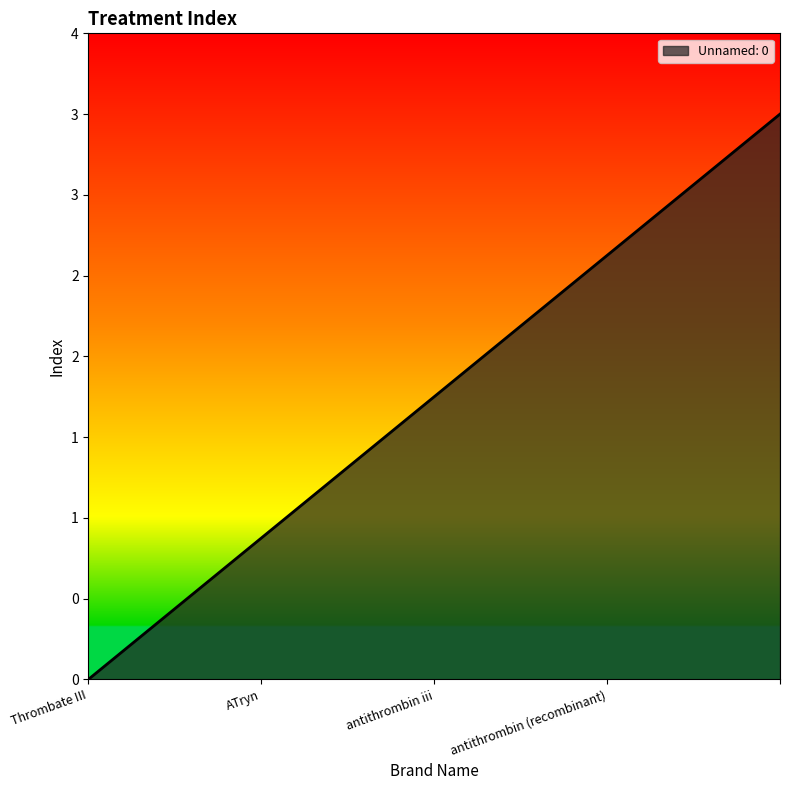

List the labels in order of value, smallest first.

Thrombate III, ATryn, antithrombin iii, antithrombin (recombinant), 